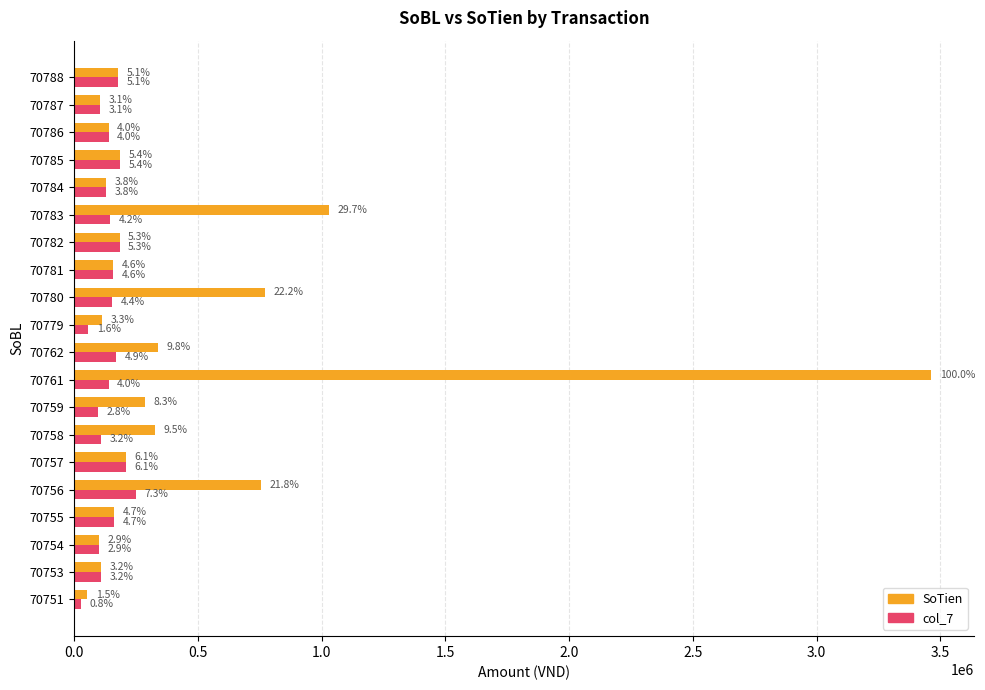

What is the difference between the second highest and second lowest values in the col_7 series?

153273